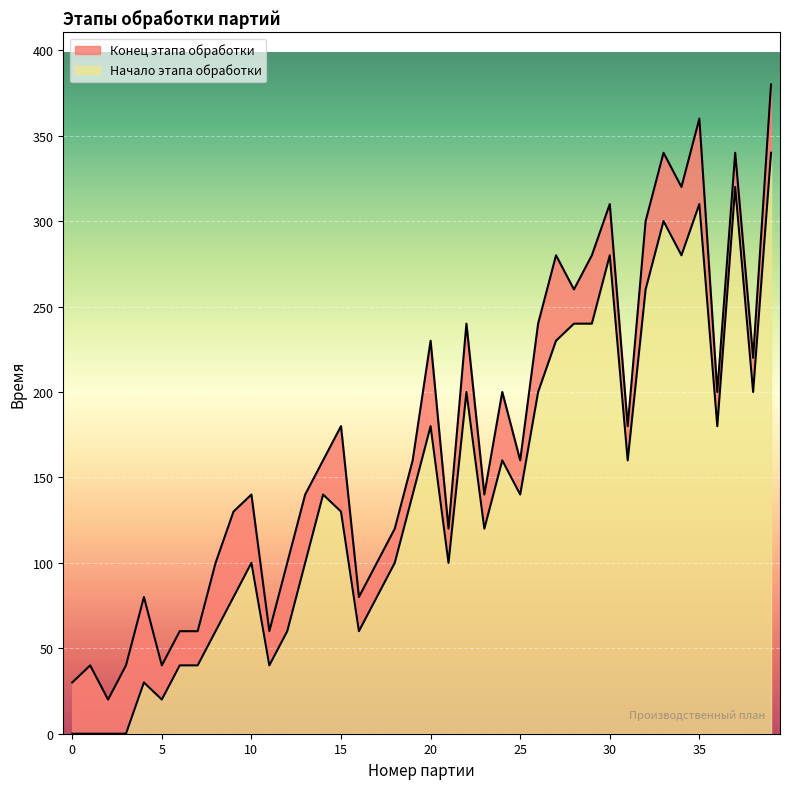

How many lines are shown in the chart?

2